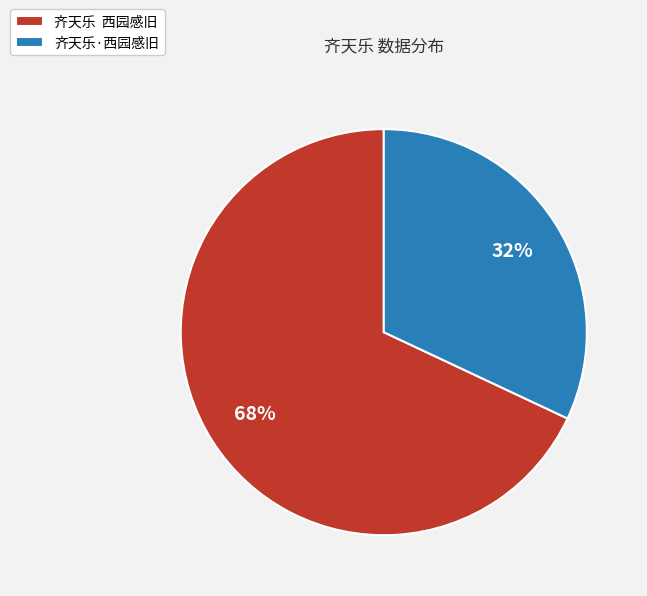

The 齐天乐·西园感旧 slice represents 44% of the pie. True or false?

False